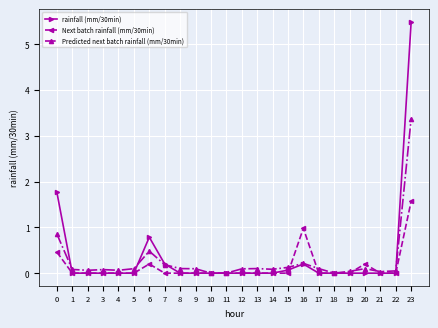

The value of Next batch rainfall (mm/30min) at 19 is 0.0. True or false?

True